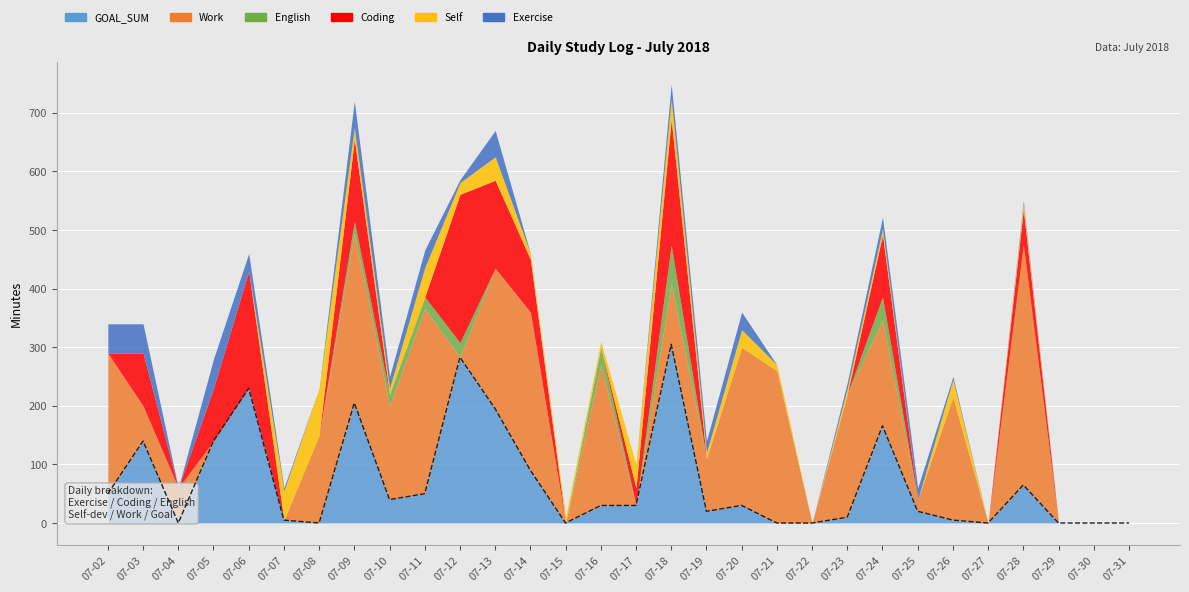

After their last crossing, which series has the higher values: English or Coding?

Coding